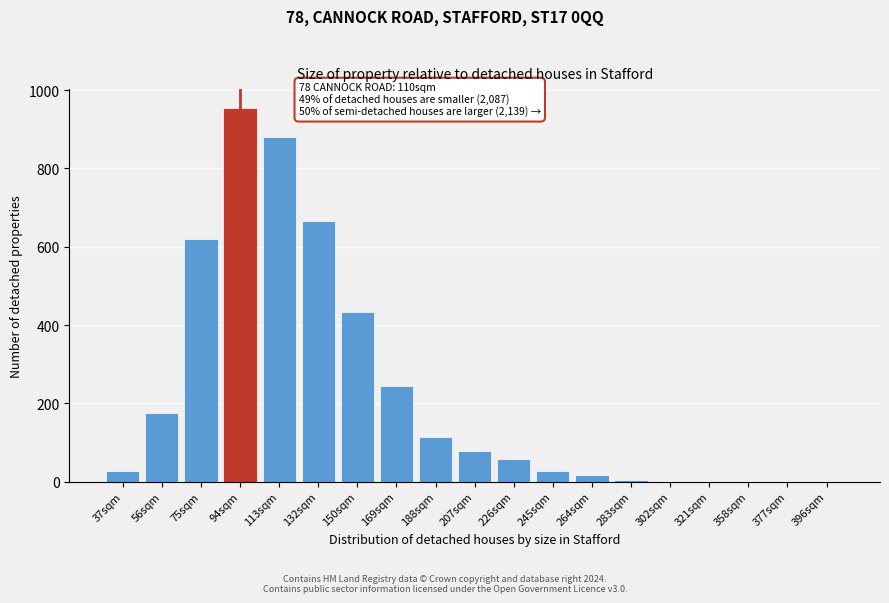

The value at 188sqm is 115. True or false?

True